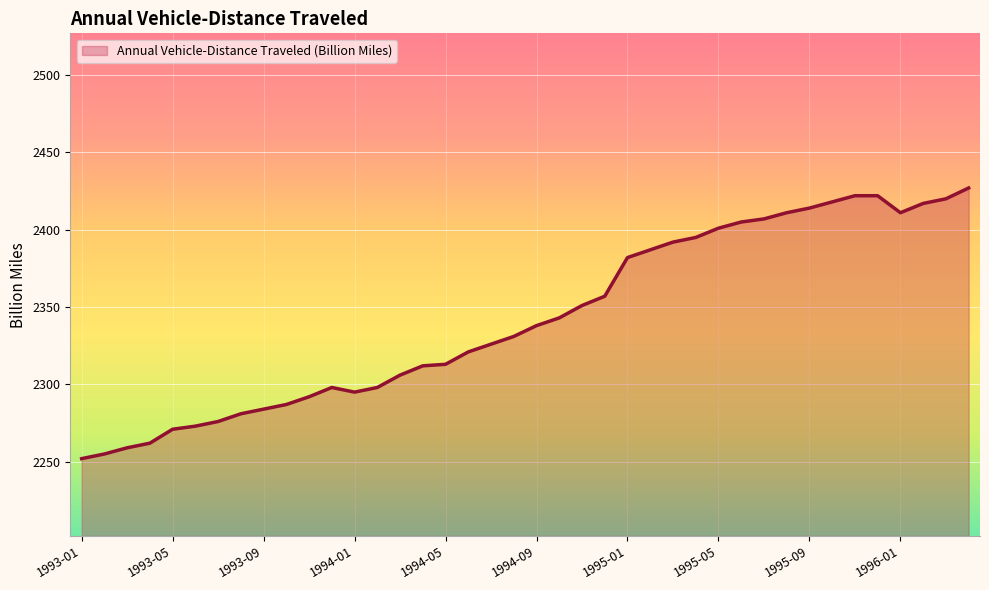

What is the greatest value displayed?

2427